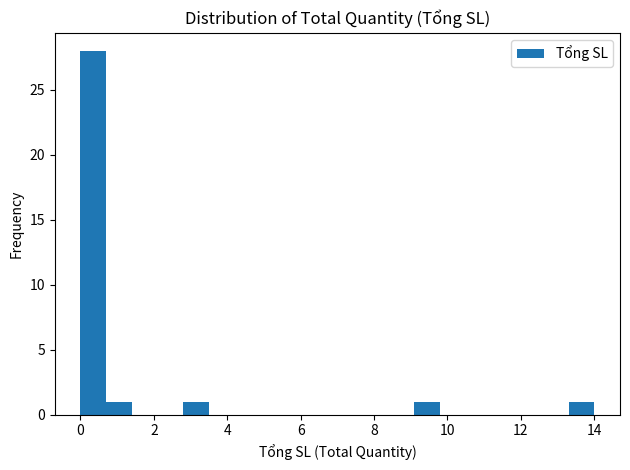

Read against the x-axis, roughly where is the centre of the tallest bar?

0.4